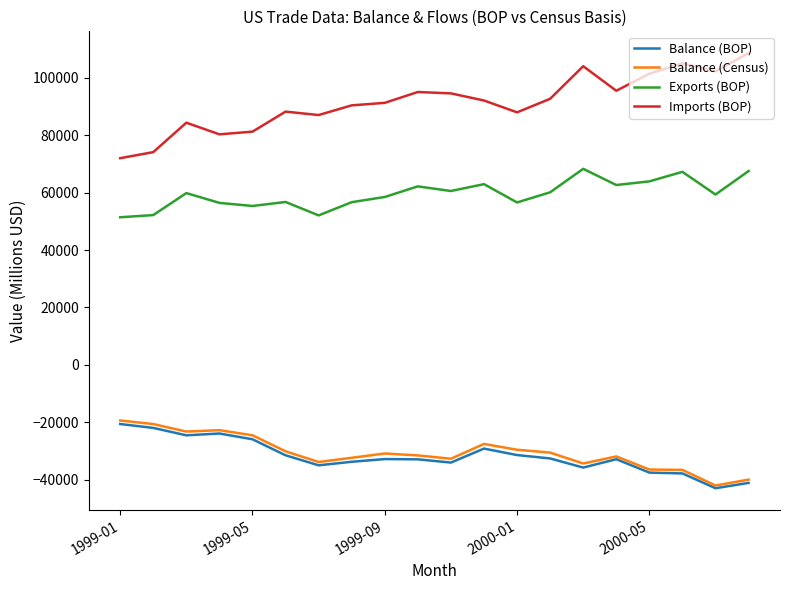

True or false: Balance (BOP) has more than 0 interior local peaks.

True